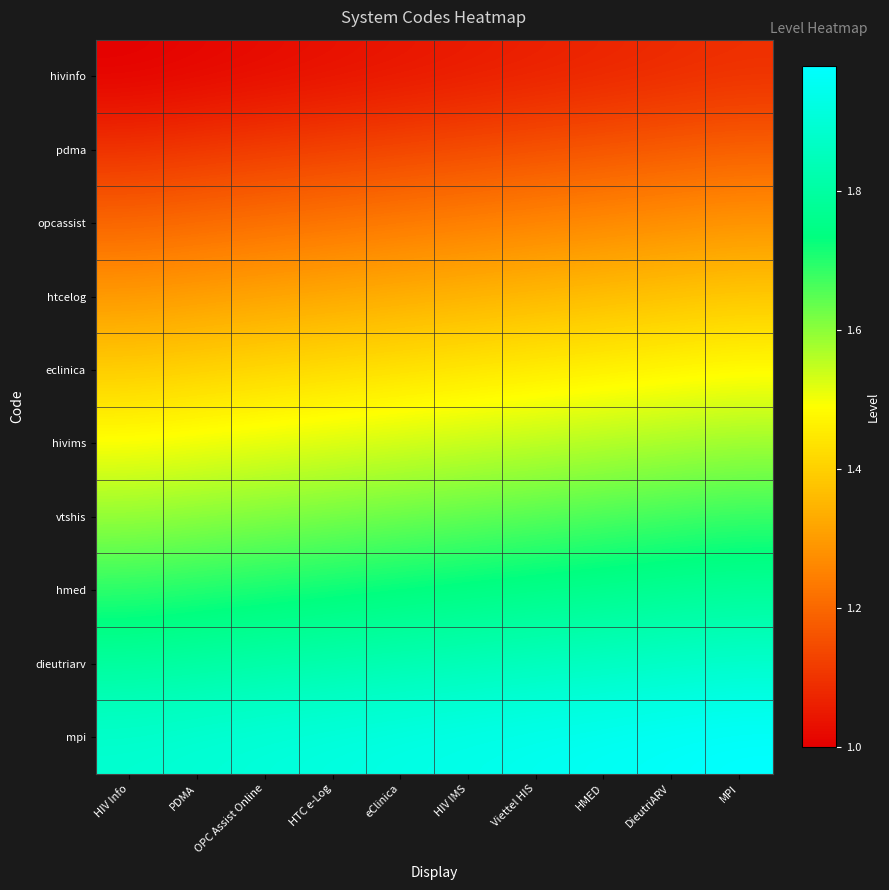

Reading left to right, transcribe all the data shown in this chart.

hivinfo: HIV Info=1.0	PDMA=1.0	OPC Assist Online=1.0	HTC e-Log=1.0	eClinica=1.0	HIV IMS=1.0	Viettel HIS=1.1	HMED=1.1	DieutriARV=1.1	MPI=1.1
pdma: HIV Info=1.1	PDMA=1.1	OPC Assist Online=1.1	HTC e-Log=1.1	eClinica=1.1	HIV IMS=1.1	Viettel HIS=1.2	HMED=1.2	DieutriARV=1.2	MPI=1.2
opcassist: HIV Info=1.2	PDMA=1.2	OPC Assist Online=1.2	HTC e-Log=1.2	eClinica=1.2	HIV IMS=1.2	Viettel HIS=1.3	HMED=1.3	DieutriARV=1.3	MPI=1.3
htcelog: HIV Info=1.3	PDMA=1.3	OPC Assist Online=1.3	HTC e-Log=1.3	eClinica=1.3	HIV IMS=1.3	Viettel HIS=1.4	HMED=1.4	DieutriARV=1.4	MPI=1.4
eclinica: HIV Info=1.4	PDMA=1.4	OPC Assist Online=1.4	HTC e-Log=1.4	eClinica=1.4	HIV IMS=1.4	Viettel HIS=1.5	HMED=1.5	DieutriARV=1.5	MPI=1.5
hivims: HIV Info=1.5	PDMA=1.5	OPC Assist Online=1.5	HTC e-Log=1.5	eClinica=1.5	HIV IMS=1.5	Viettel HIS=1.6	HMED=1.6	DieutriARV=1.6	MPI=1.6
vtshis: HIV Info=1.6	PDMA=1.6	OPC Assist Online=1.6	HTC e-Log=1.6	eClinica=1.6	HIV IMS=1.6	Viettel HIS=1.7	HMED=1.7	DieutriARV=1.7	MPI=1.7
hmed: HIV Info=1.7	PDMA=1.7	OPC Assist Online=1.7	HTC e-Log=1.7	eClinica=1.7	HIV IMS=1.7	Viettel HIS=1.8	HMED=1.8	DieutriARV=1.8	MPI=1.8
dieutriarv: HIV Info=1.8	PDMA=1.8	OPC Assist Online=1.8	HTC e-Log=1.8	eClinica=1.8	HIV IMS=1.8	Viettel HIS=1.9	HMED=1.9	DieutriARV=1.9	MPI=1.9
mpi: HIV Info=1.9	PDMA=1.9	OPC Assist Online=1.9	HTC e-Log=1.9	eClinica=1.9	HIV IMS=1.9	Viettel HIS=2.0	HMED=2.0	DieutriARV=2.0	MPI=2.0